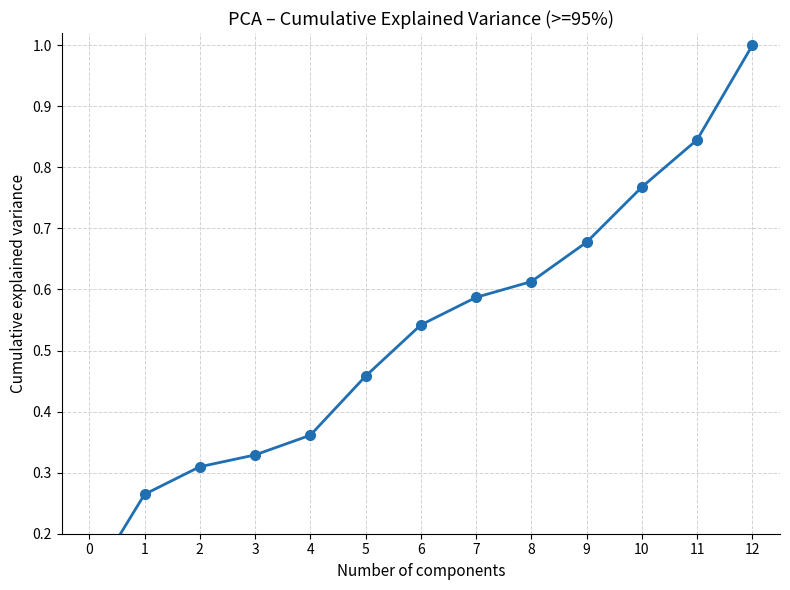

Between 10 and 12, which is larger?

12